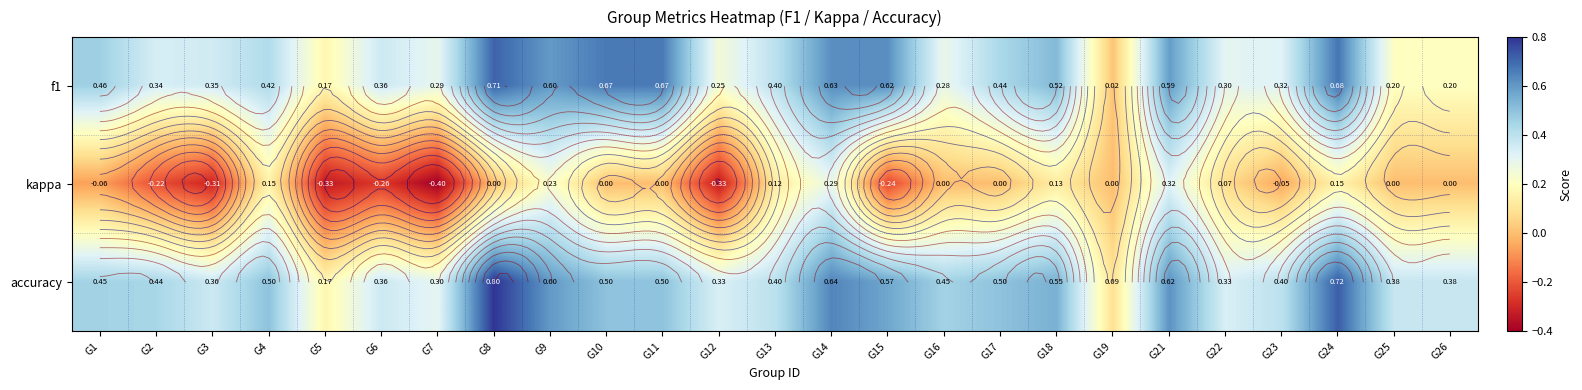

What is the smallest value displayed?

-0.4